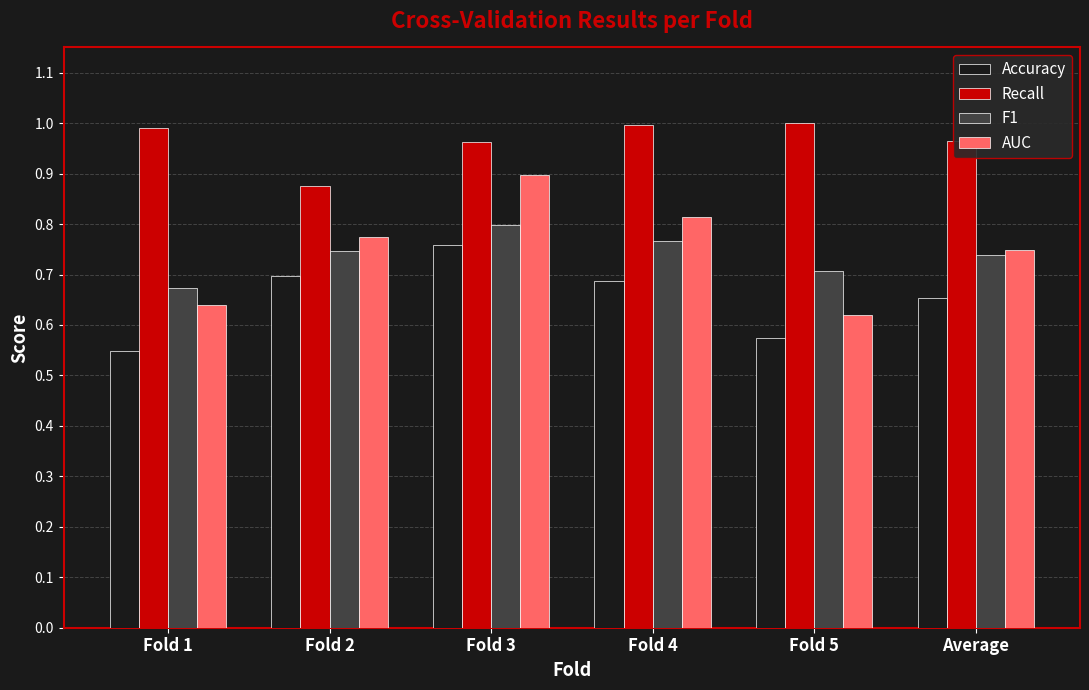

At which label does Accuracy reach its peak?

Fold 3